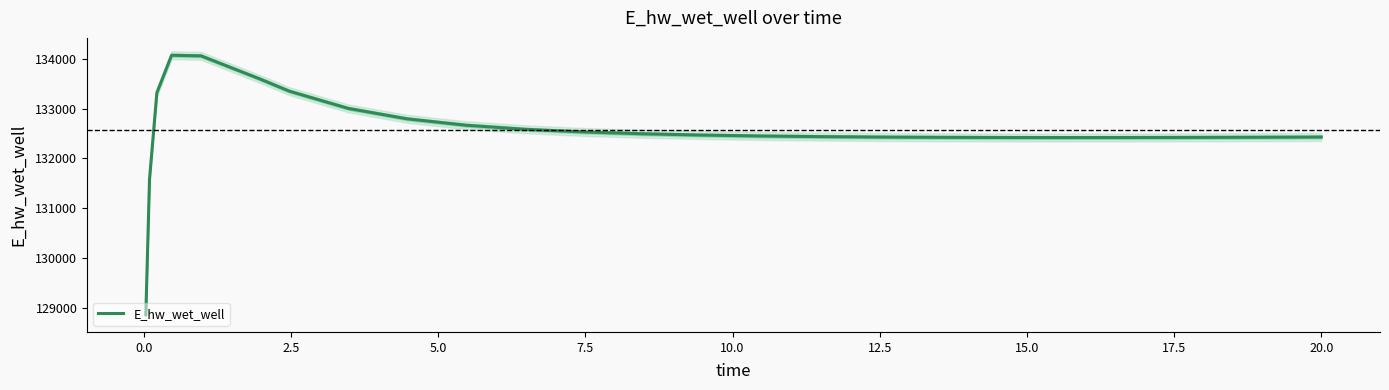

Count the number of values greater than 132449.

13